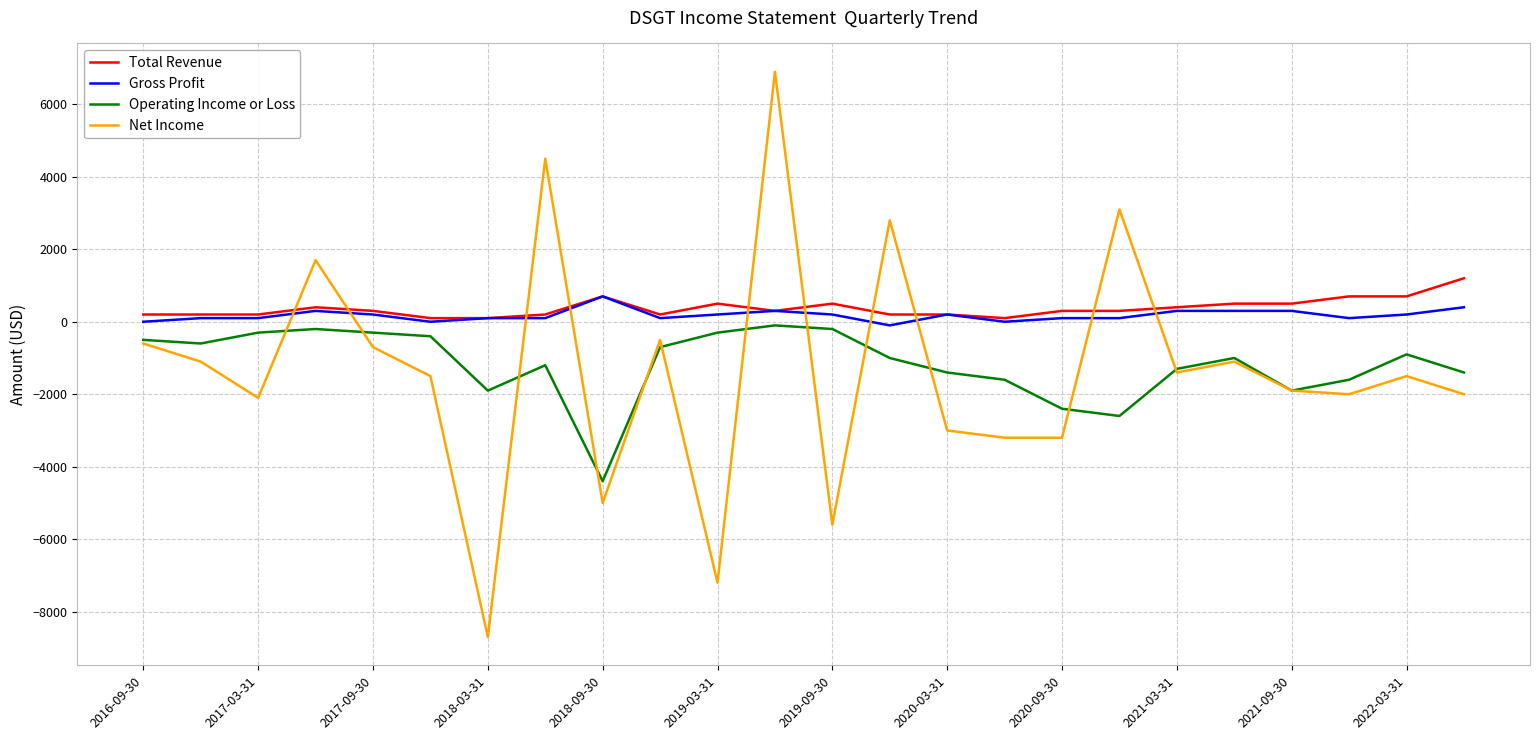

Which series has the largest range (max minus min)?

Net Income